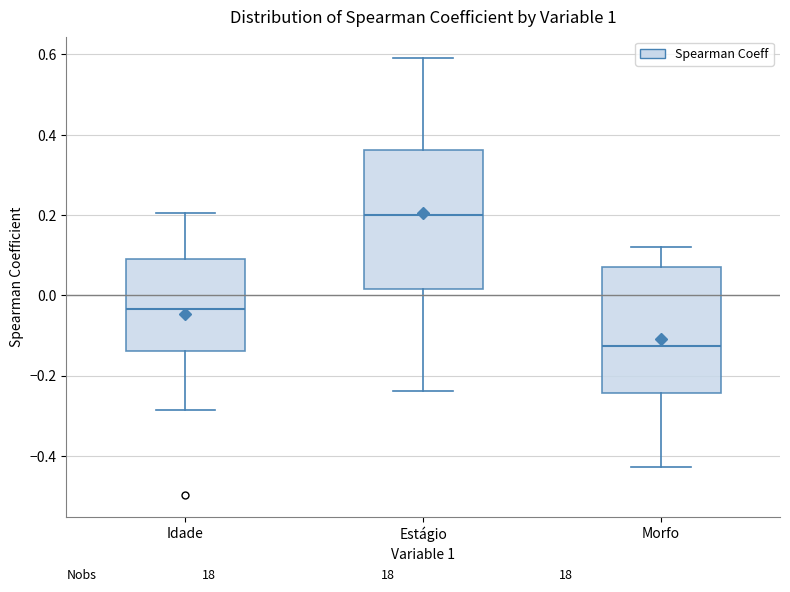

Which box is the tallest, from its lower edge to its upper edge?

Estágio